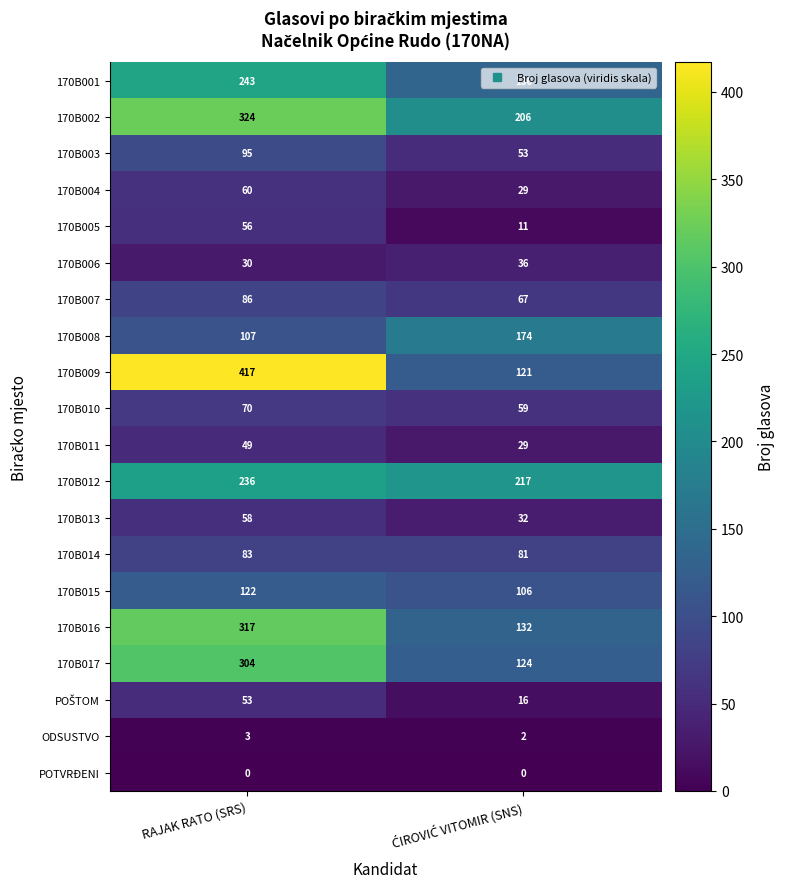

At how many categories does at least one series exceed 9?

2